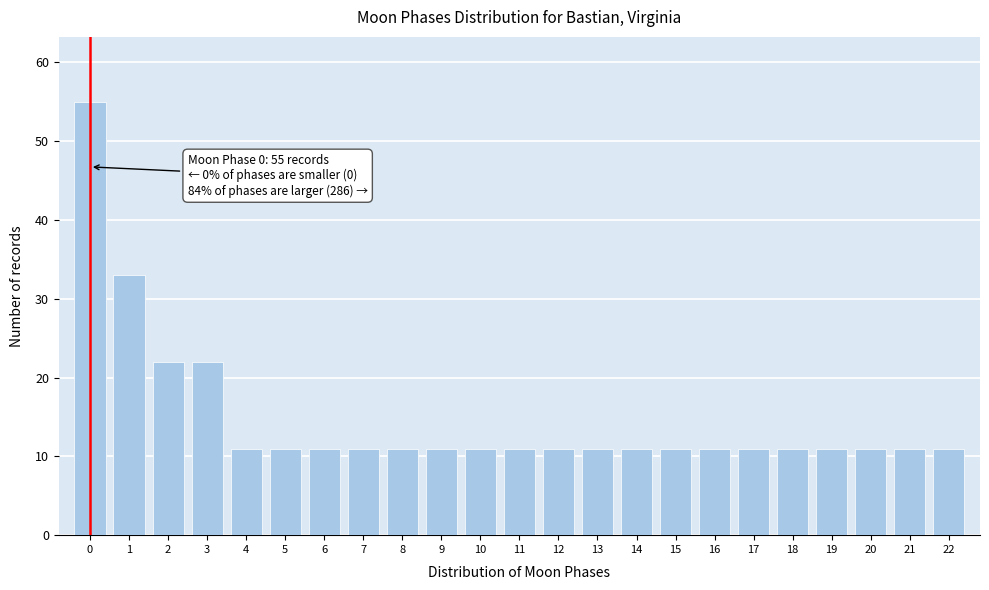

Reading right to left, what are all the values shown in this chart?

11	11	11	11	11	11	11	11	11	11	11	11	11	11	11	11	11	11	11	22	22	33	55